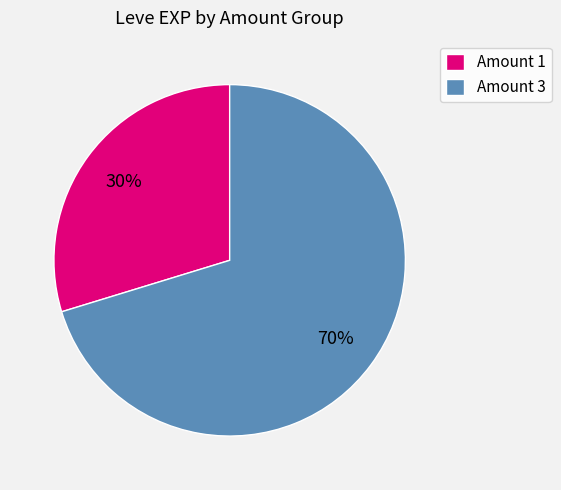

Which slice is the smallest?

Amount 1